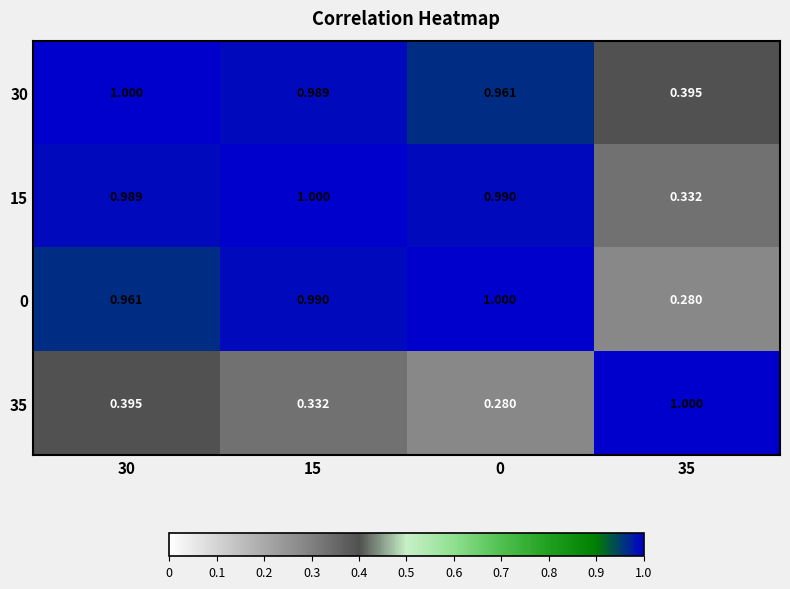

Is the value of 30 at 15 greater than the value of 15 at 15?

No